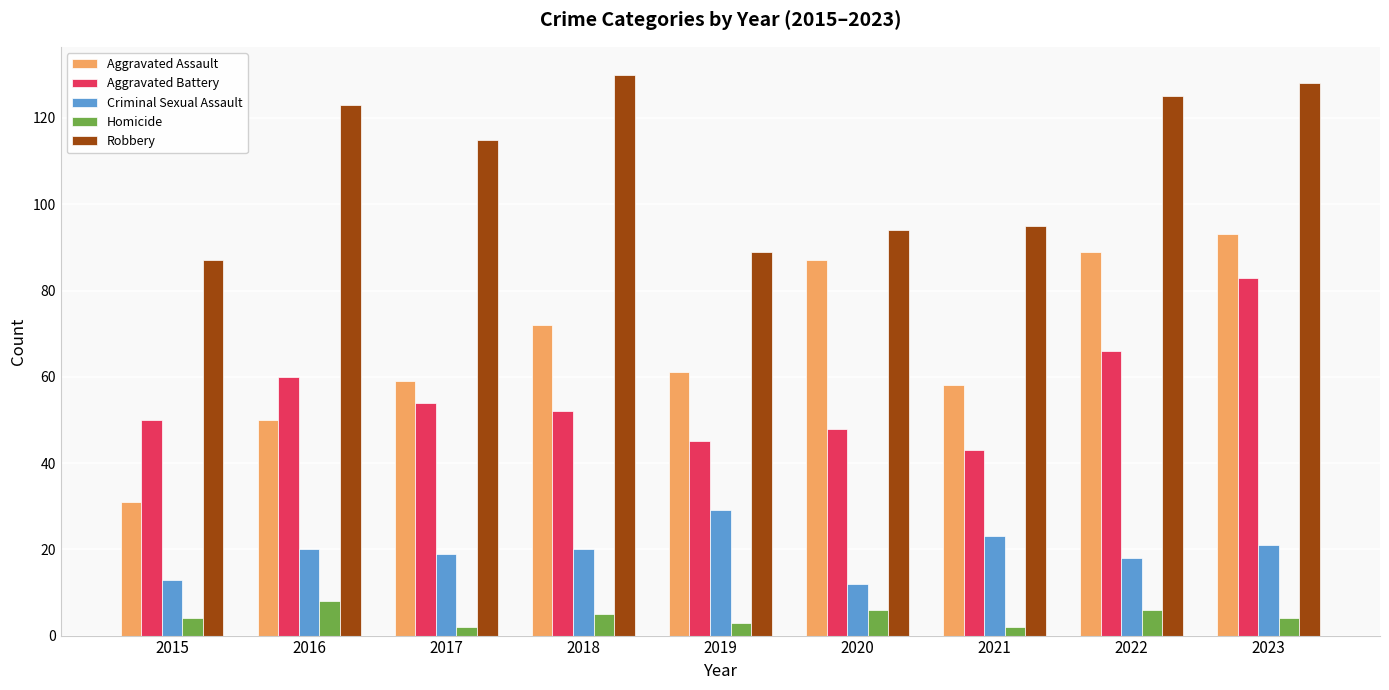

What is the difference between the highest and lowest values at 2016?

115